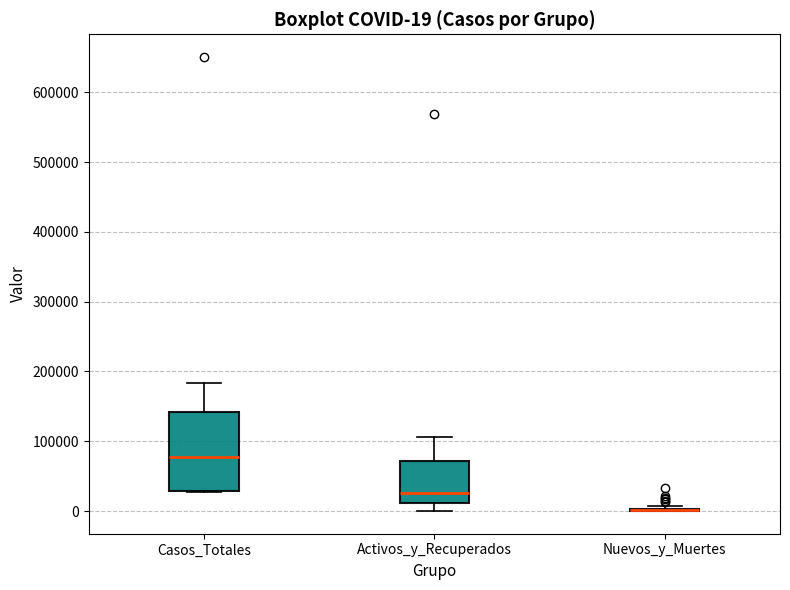

Comparing the boxes themselves (not the whiskers), which one is the tallest?

Casos_Totales